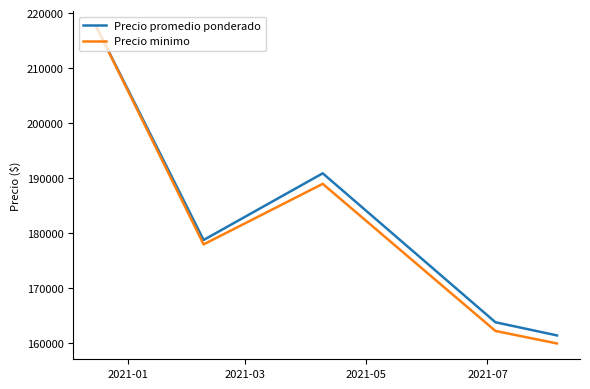

What is the lowest value of the Precio promedio ponderado series?

161461.4